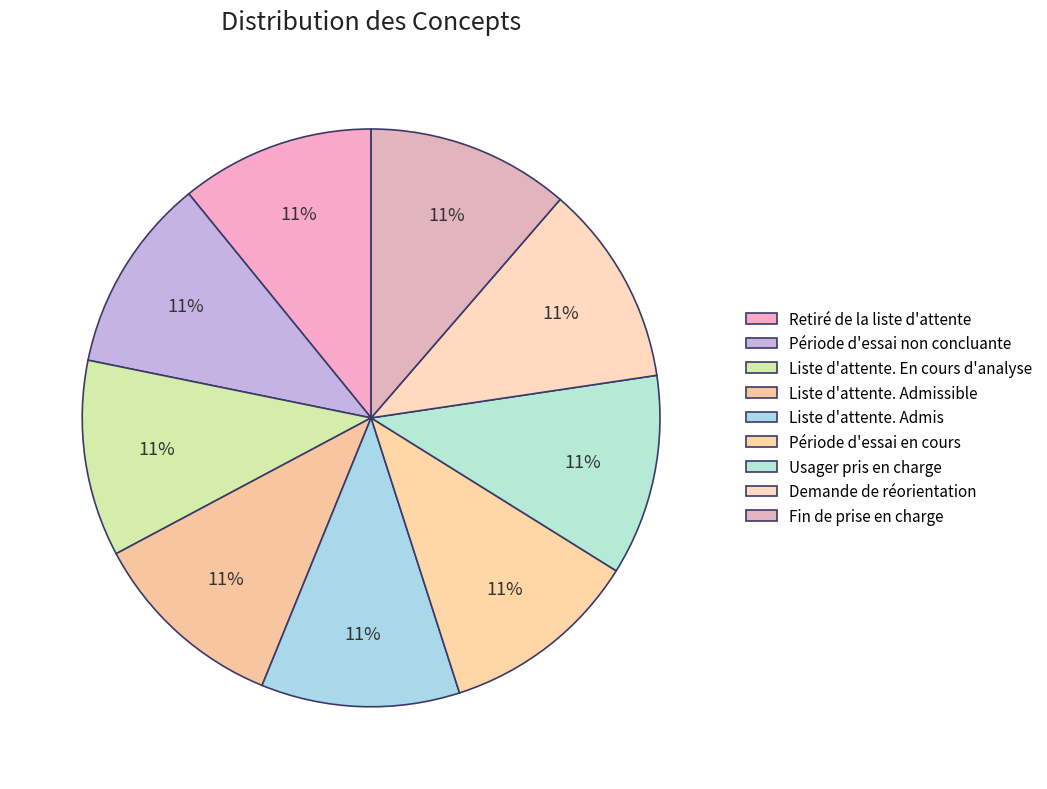

How many slices are in this pie chart?

9